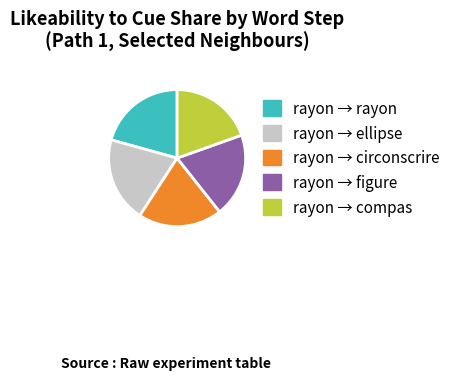

What is the largest slice in the pie chart?

rayon → rayon